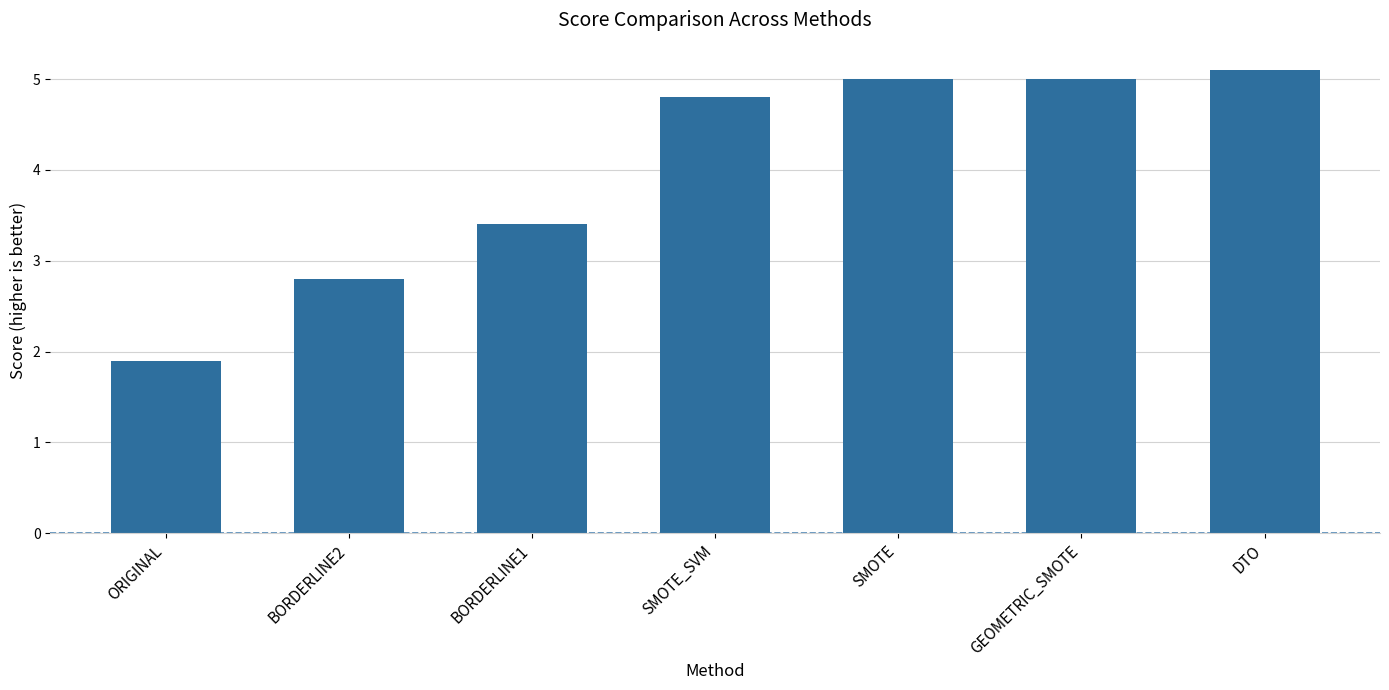

What is the minimum value shown in the chart?

1.9